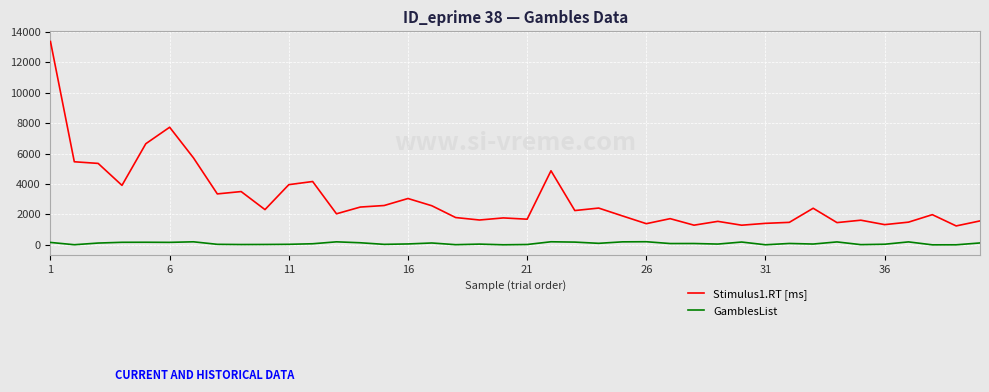

Which series has the largest total across all categories?

Stimulus1.RT [ms]